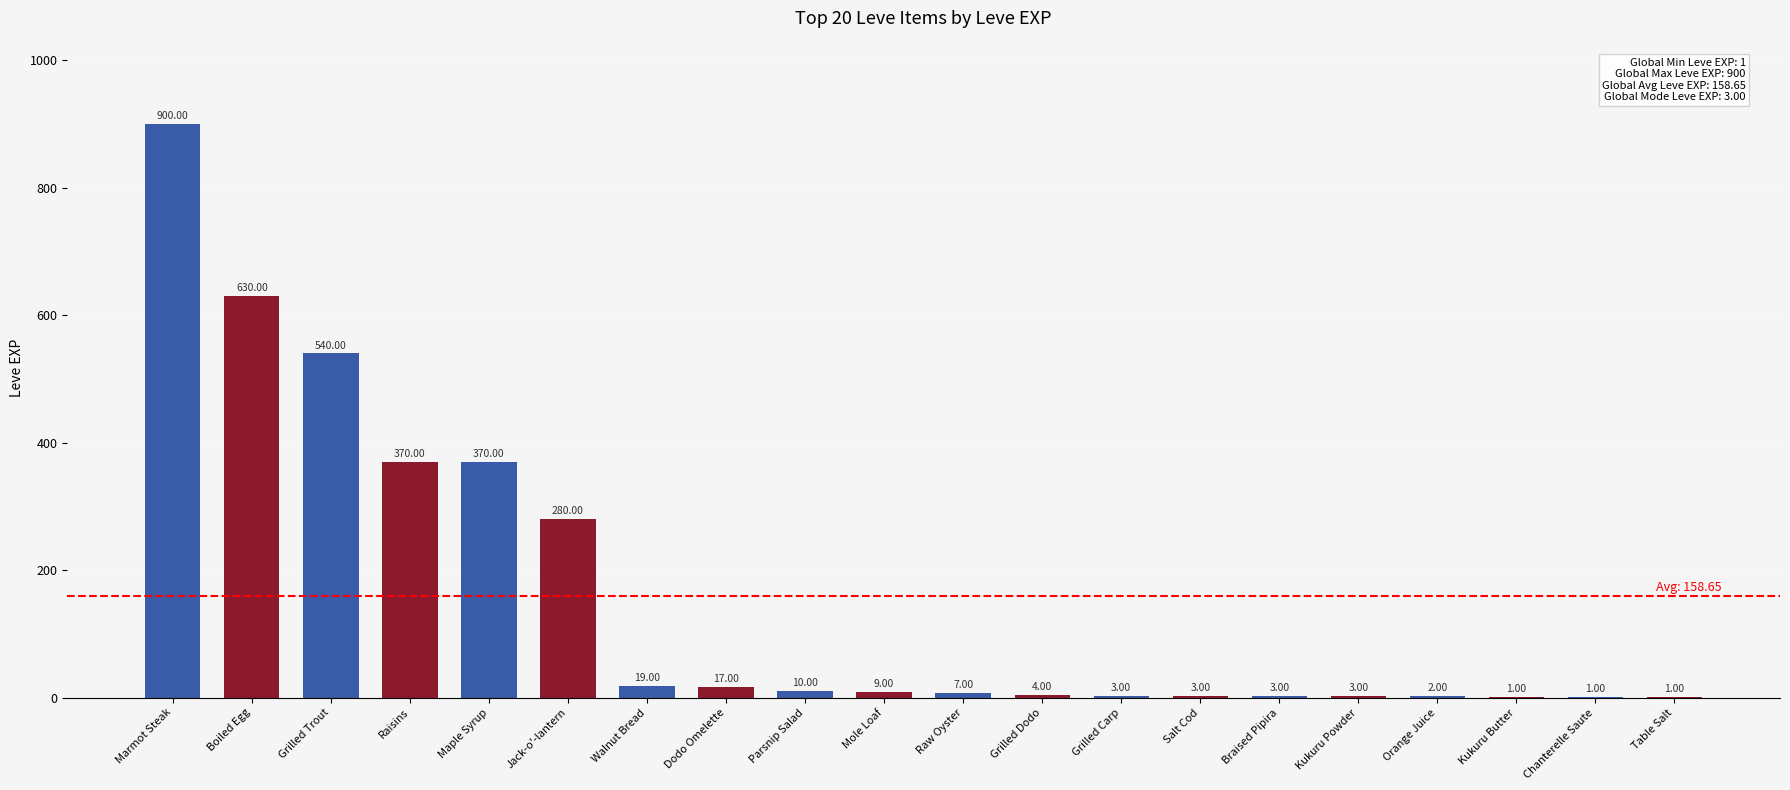

Reading right to left, transcribe all the data shown in this chart.

Table Salt=1	Chanterelle Saute=1	Kukuru Butter=1	Orange Juice=2	Kukuru Powder=3	Braised Pipira=3	Salt Cod=3	Grilled Carp=3	Grilled Dodo=4	Raw Oyster=7	Mole Loaf=9	Parsnip Salad=10	Dodo Omelette=17	Walnut Bread=19	Jack-o'-lantern=280	Maple Syrup=370	Raisins=370	Grilled Trout=540	Boiled Egg=630	Marmot Steak=900